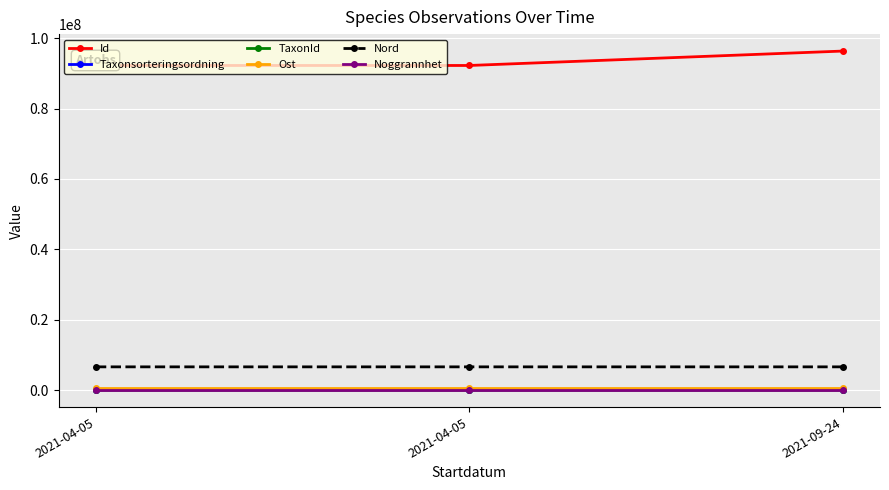

What is the maximum value shown in the chart?

96334574.0